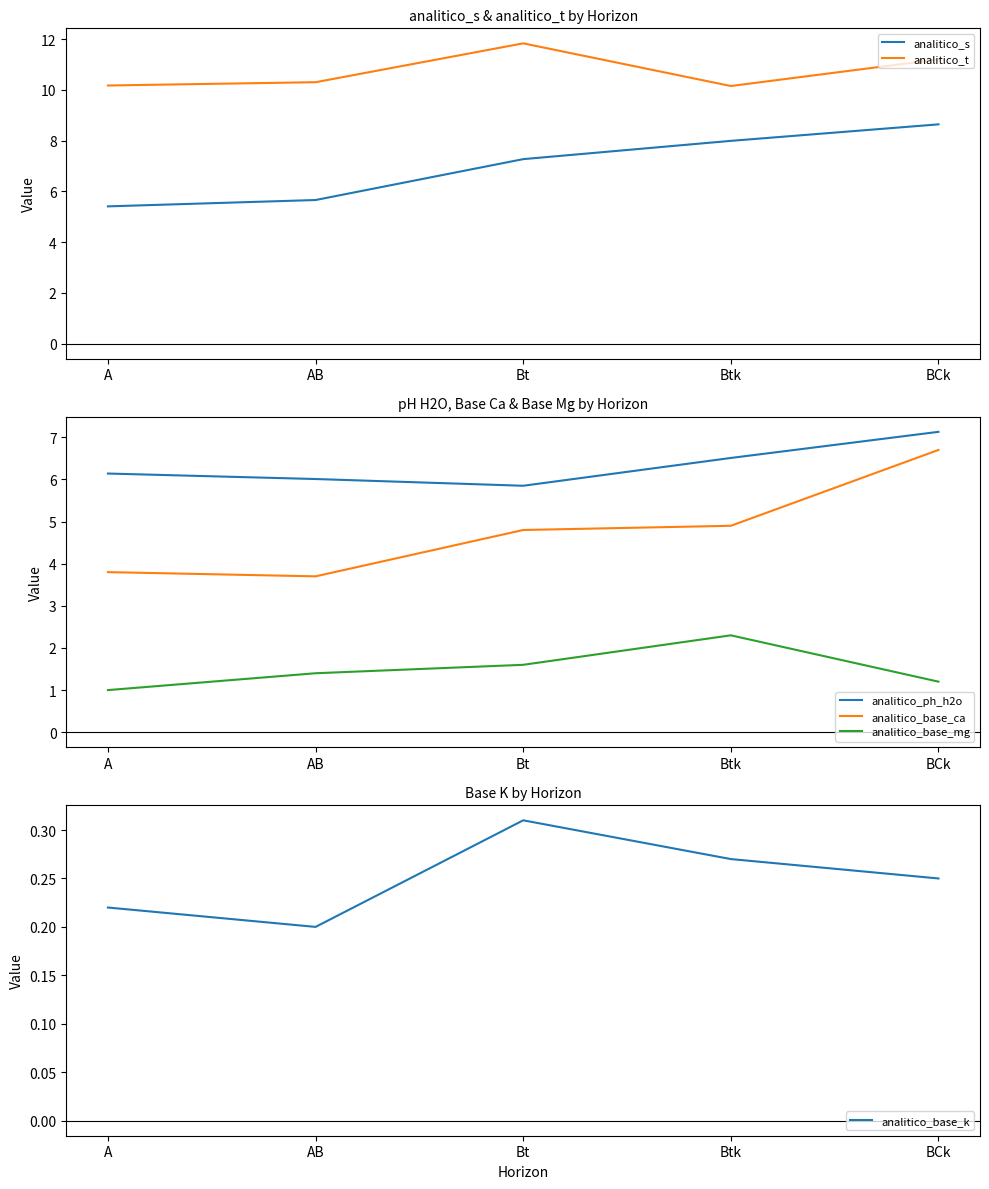

At which category does the chart reach its peak across all series?

Bt